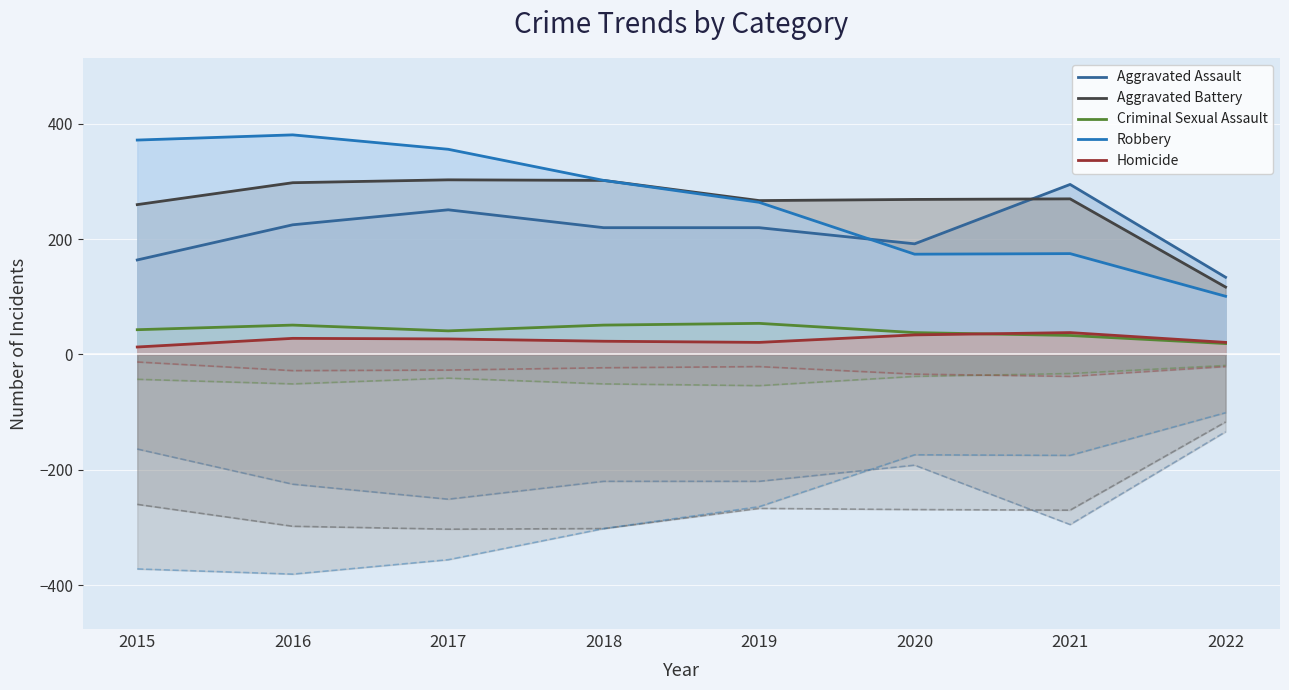

The Homicide series shows 23 at 2018. True or false?

True